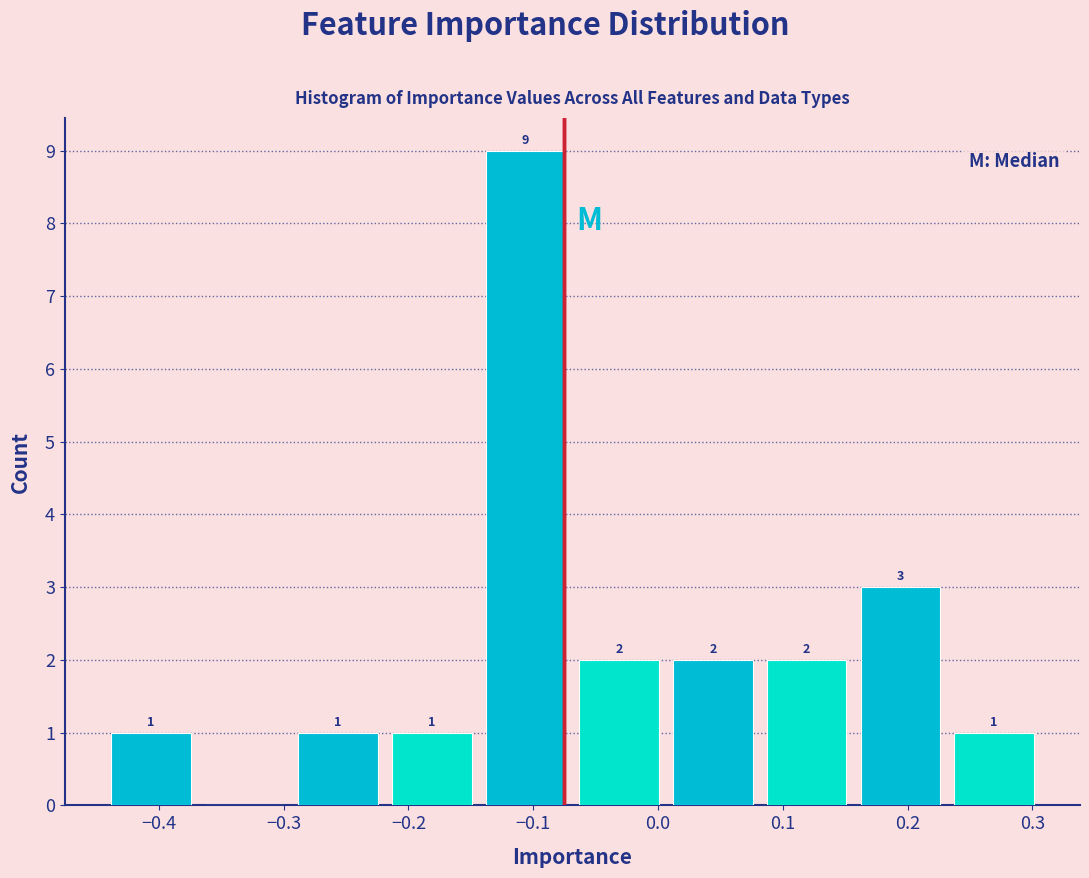

Over which range of the x-axis is the bar tallest?

-0.14 to -0.07